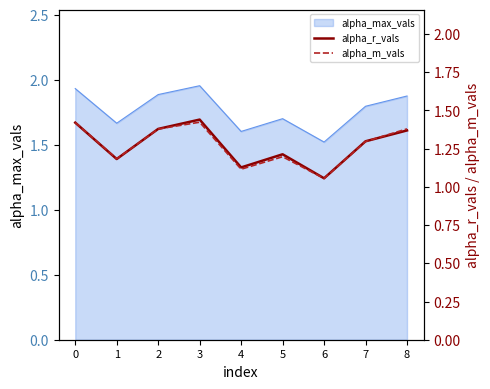

The value of alpha_max_vals at 4 is 1.6. True or false?

True